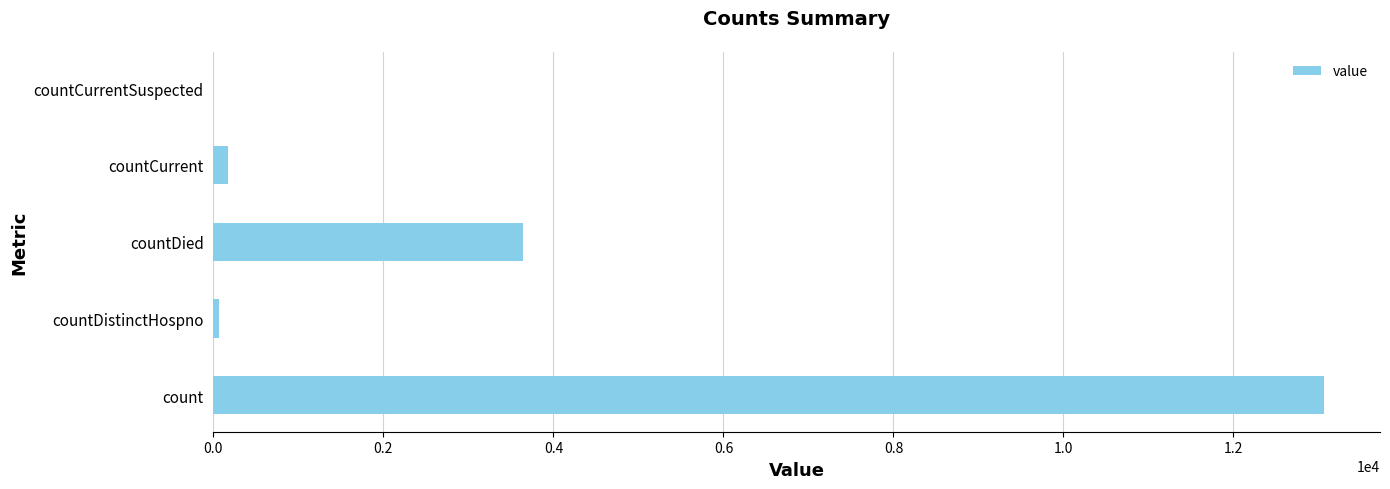

Reading top to bottom, what are all the values shown in this chart?

countCurrentSuspected=0	countCurrent=168	countDied=3638	countDistinctHospno=68	count=13070